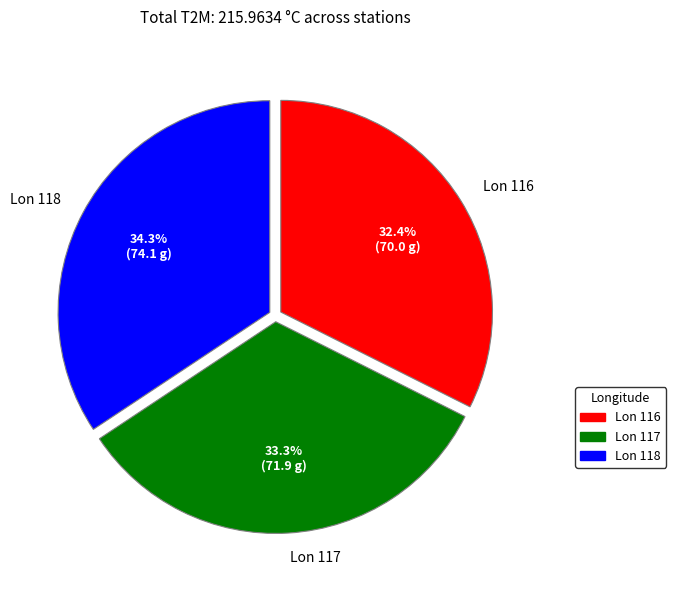

Does any single category account for the majority?

No